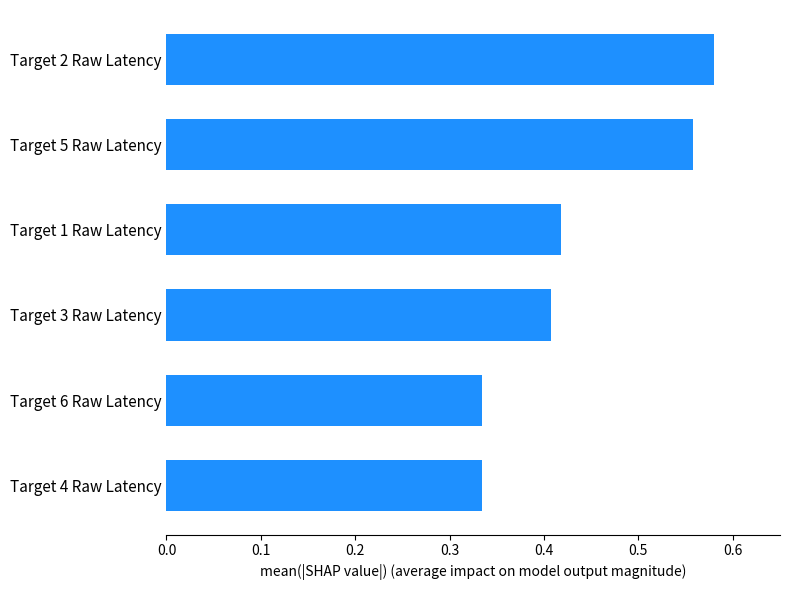

The value at Target 1 Raw Latency is 0.2. True or false?

False